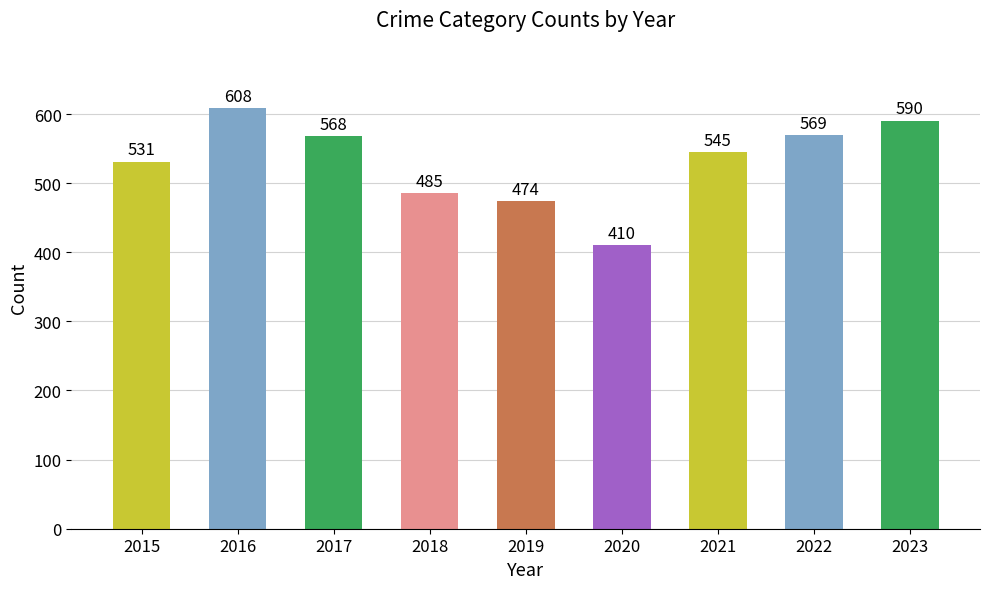

Reading right to left, extract all data points from this chart.

590	569	545	410	474	485	568	608	531